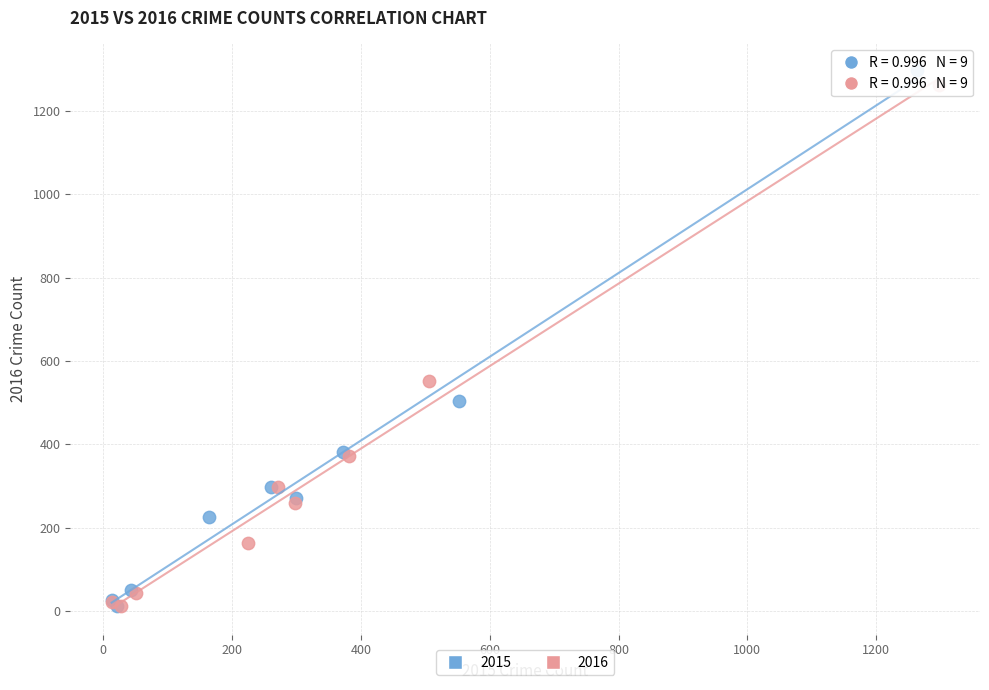

What are all the series names shown in the legend?

2015, 2016